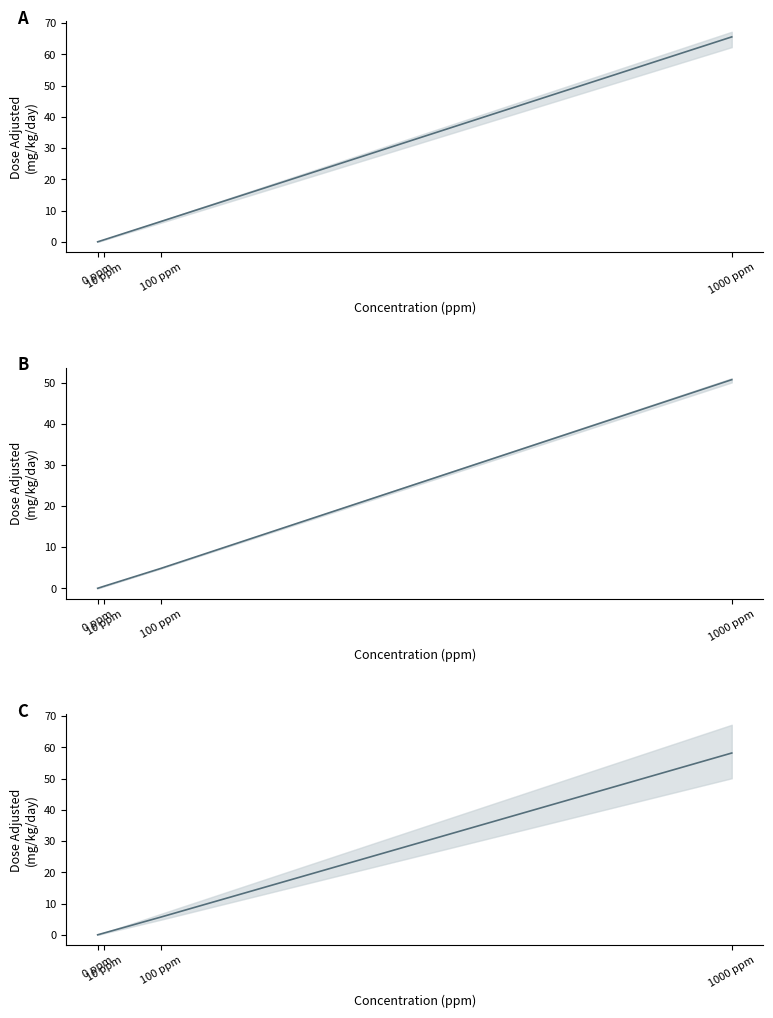

List the series in order of their overall mean, lowest first.

M mean, All mean, F mean